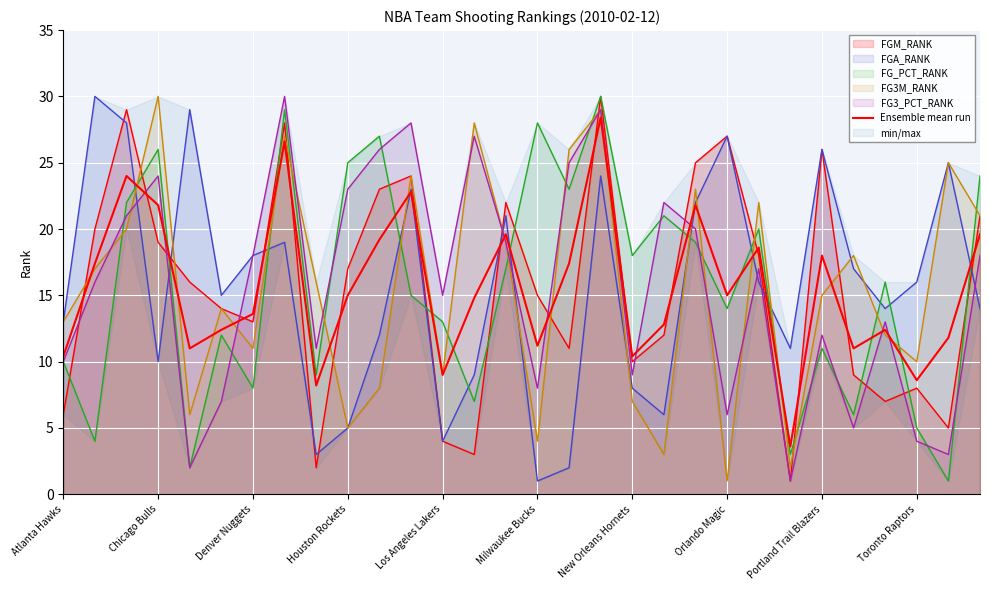

How many lines are shown in the chart?

1